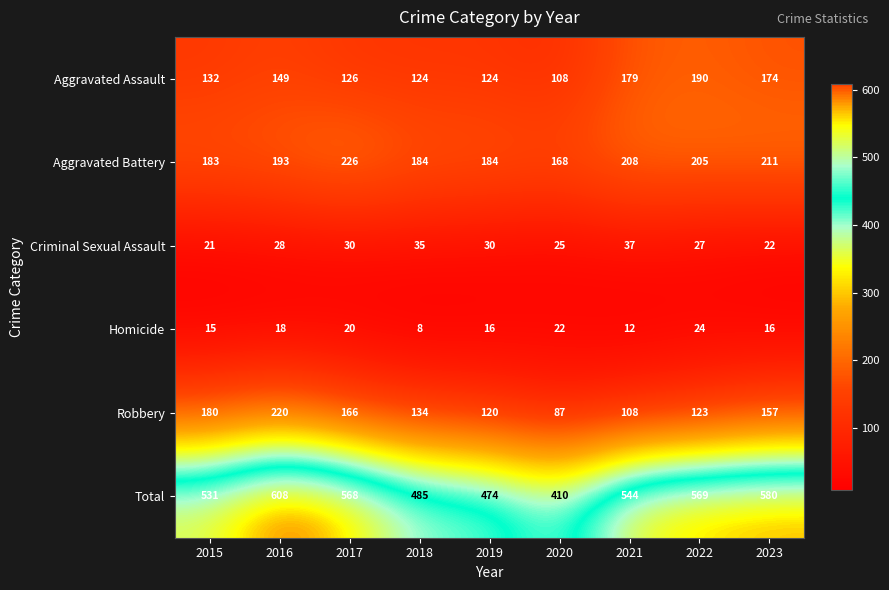

What is the sum of the Criminal Sexual Assault values at 2023 and 2015?

43